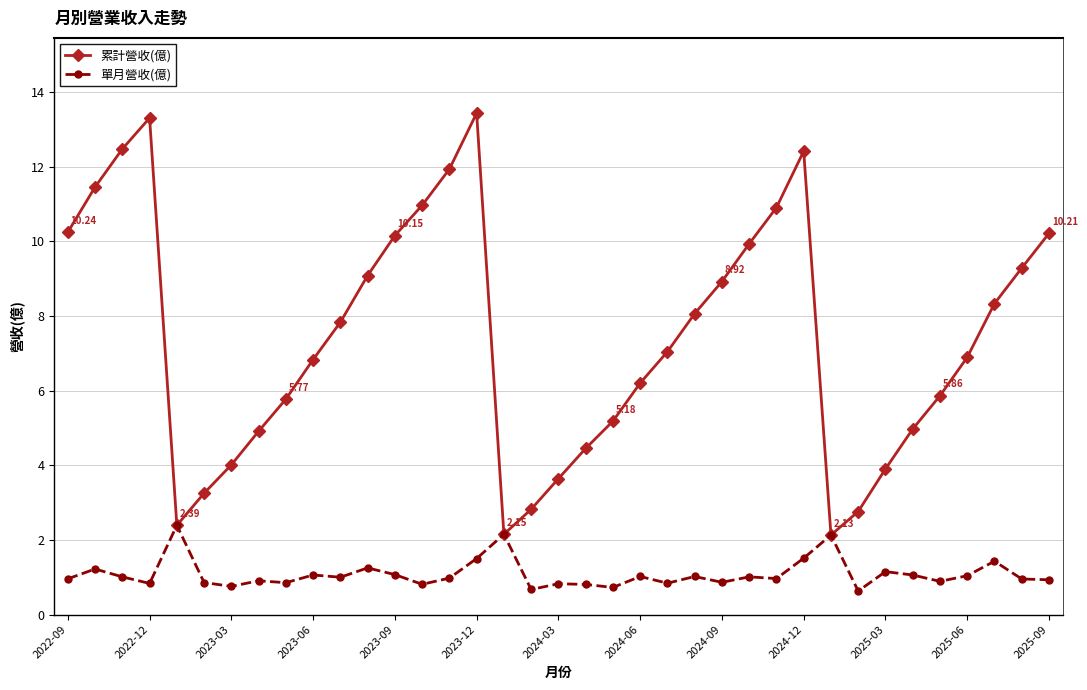

Which series has the largest range (max minus min)?

累計營收(億)